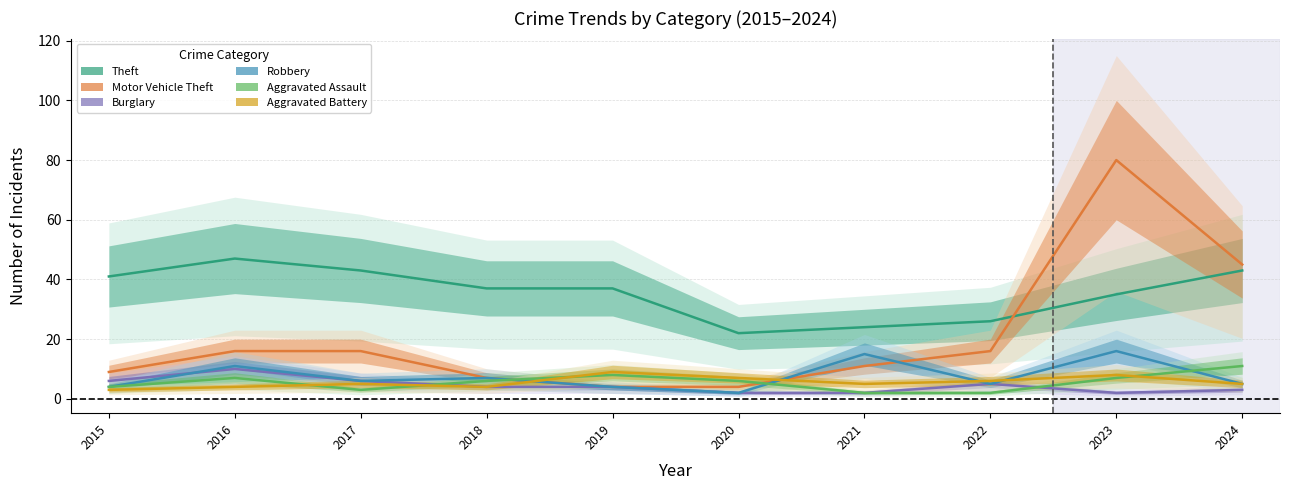

How many interior local peaks does the Robbery series have?

4